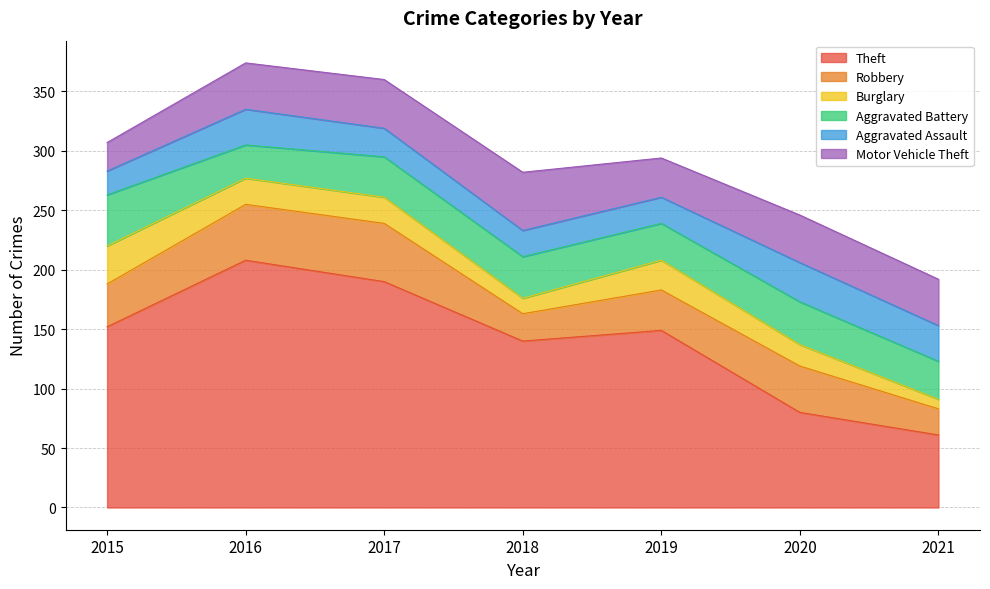

Where is Robbery nearest to the value 35?

2015